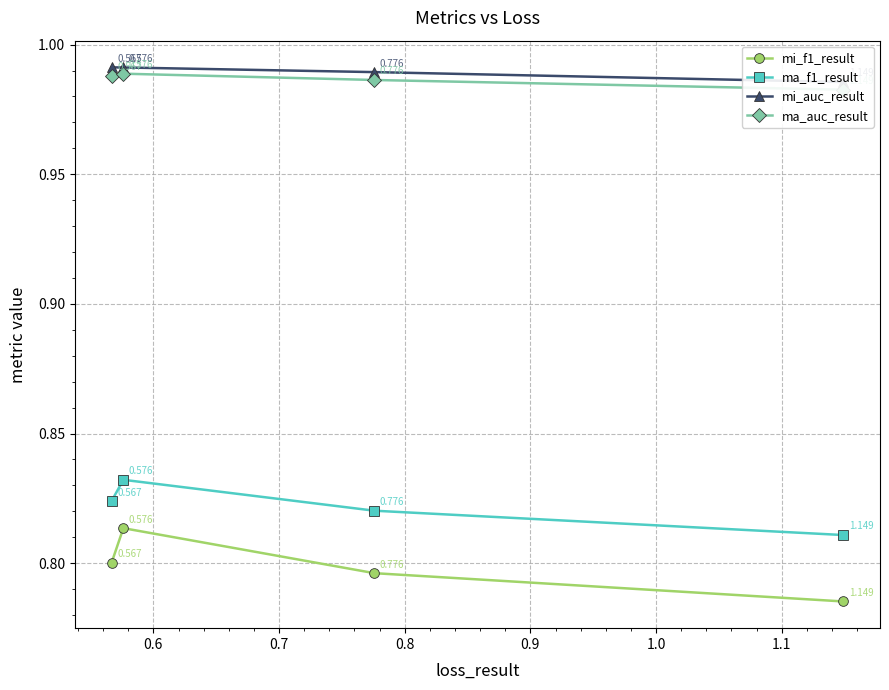

At how many categories does at least one series exceed 0?

4